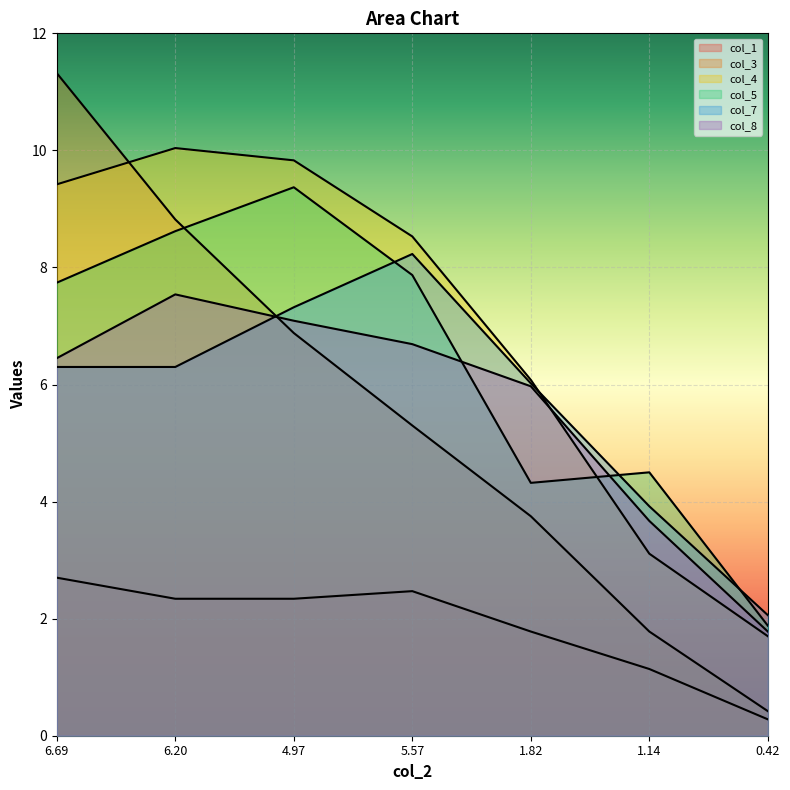

How many lines are shown in the chart?

6